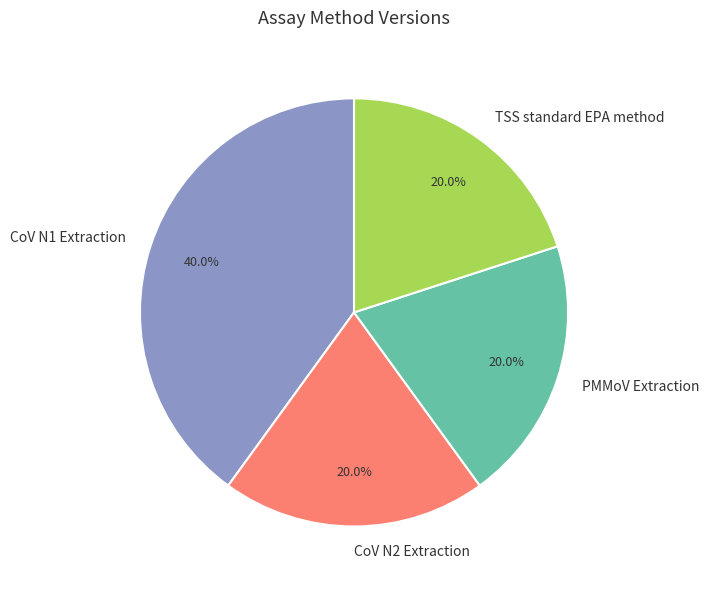

What is the largest slice in the pie chart?

CoV N1 Extraction